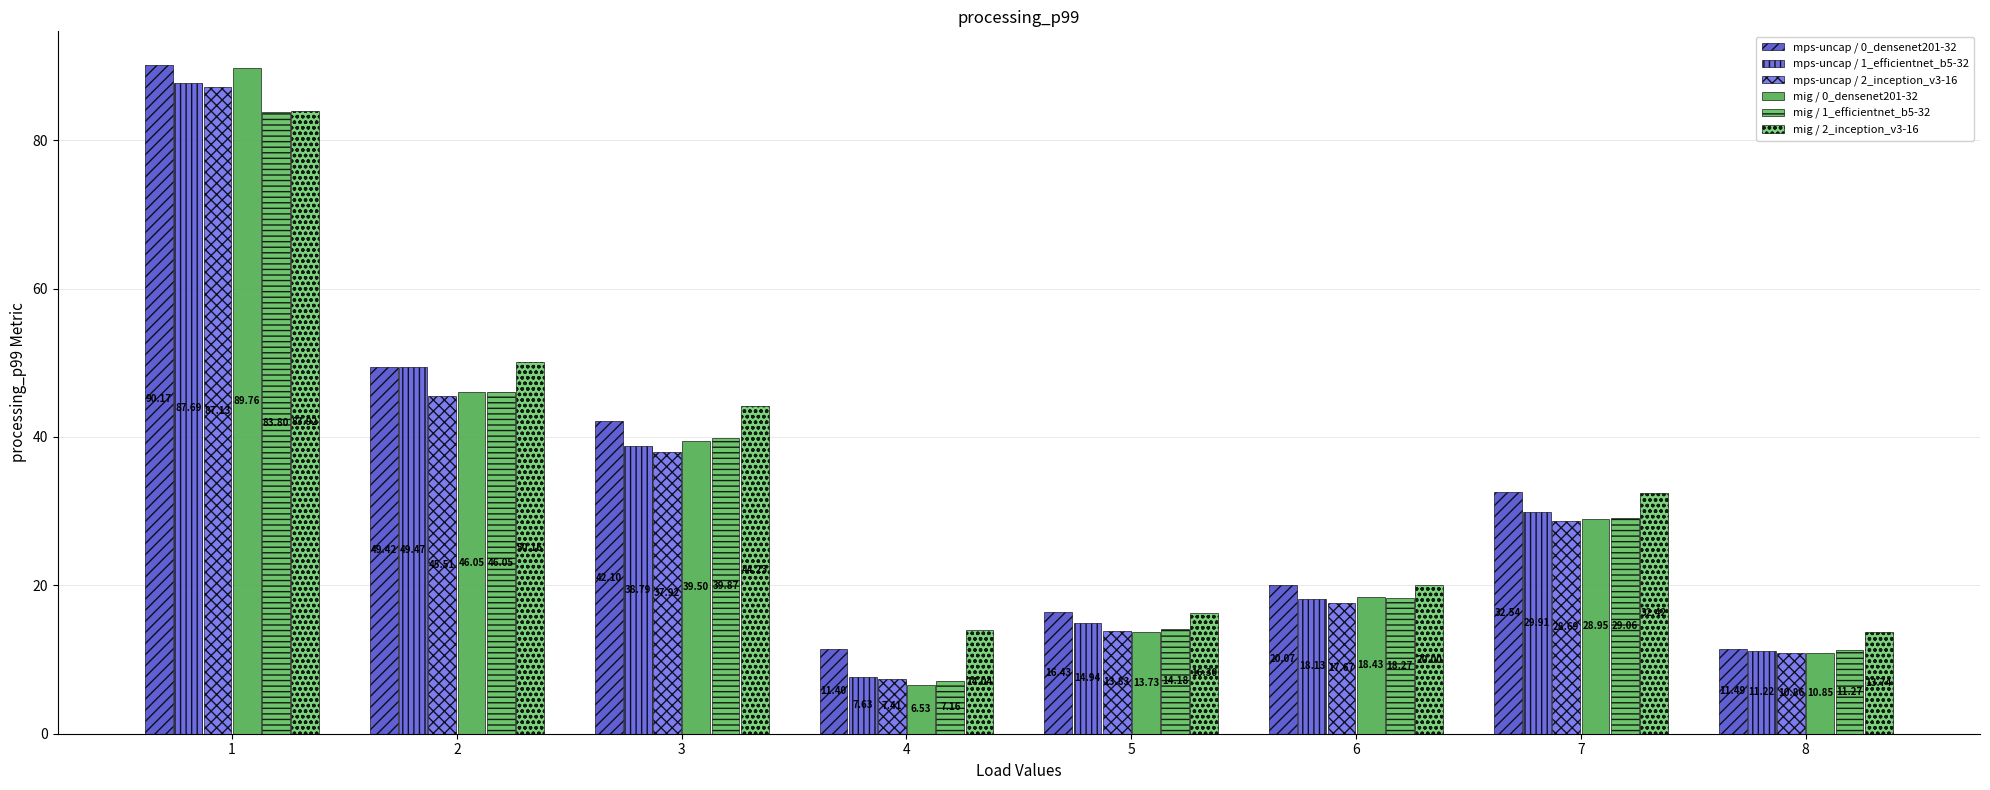

What is the sum of the mig / 2_inception_v3-16 values at 7 and 8?

46.2